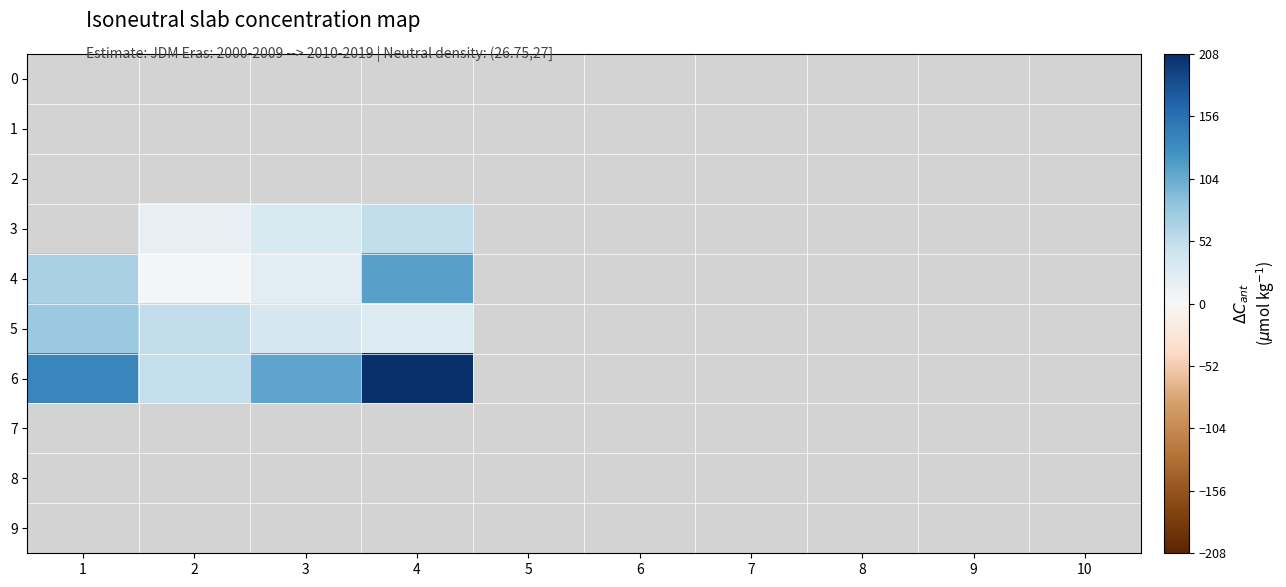

Between 4 and 1, which is larger?

1